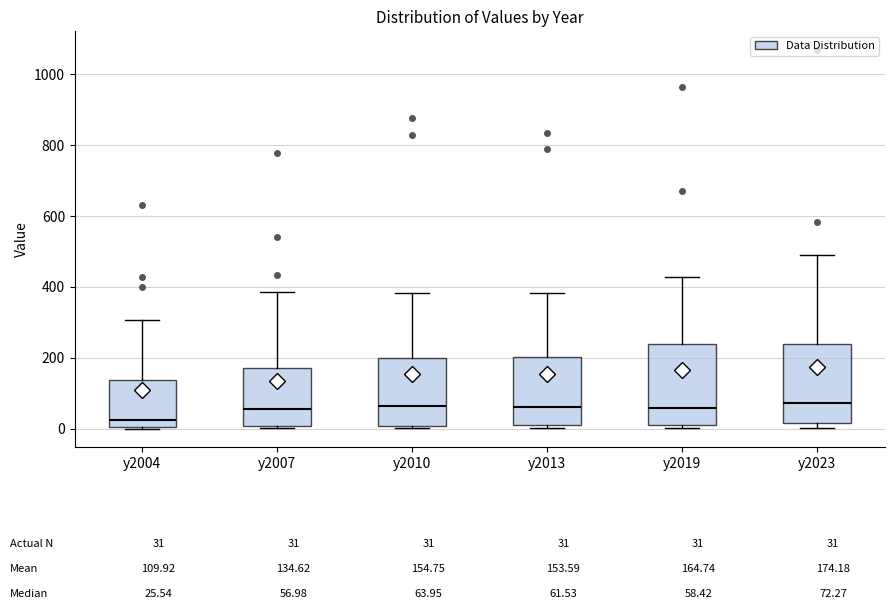

Which box's median line is the lowest?

y2004